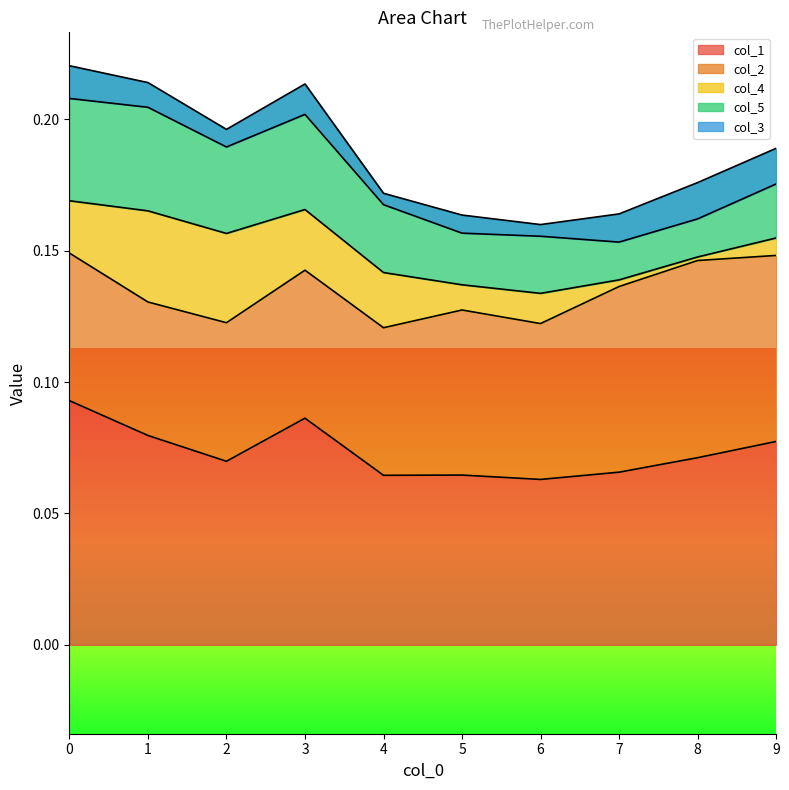

Which series has the widest spread of values?

col_4